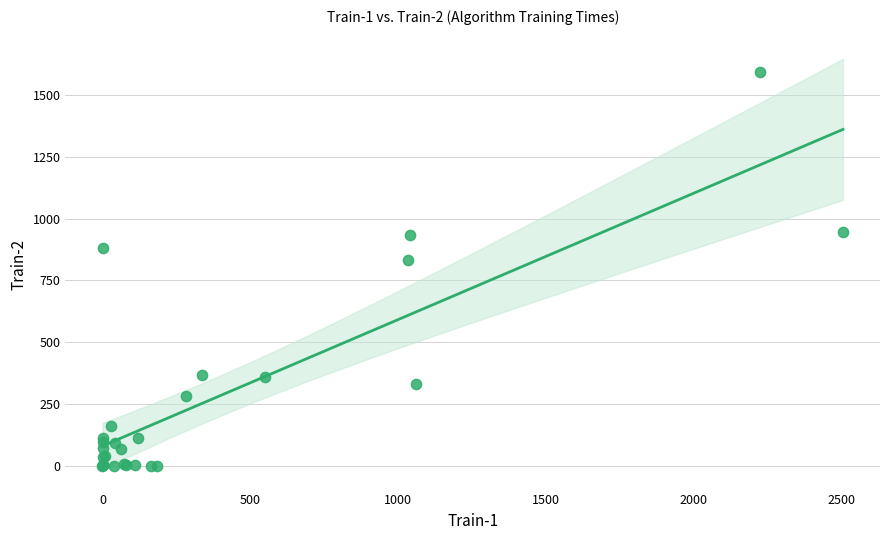

What Y value in the scatter plot is closest to 796?

833